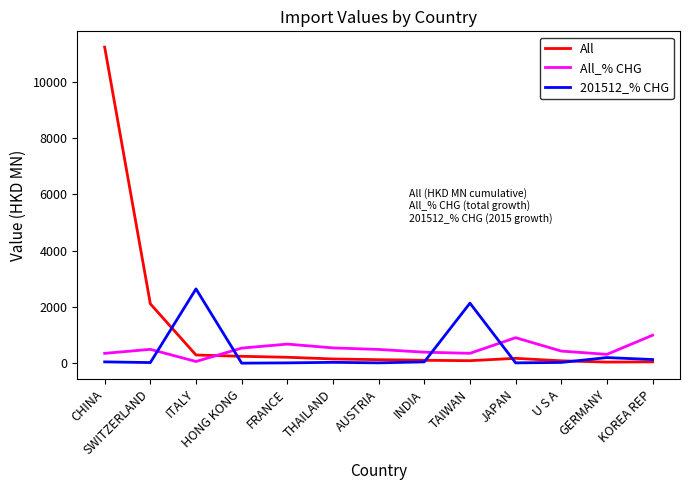

The value of All at INDIA is 86.7. True or false?

True